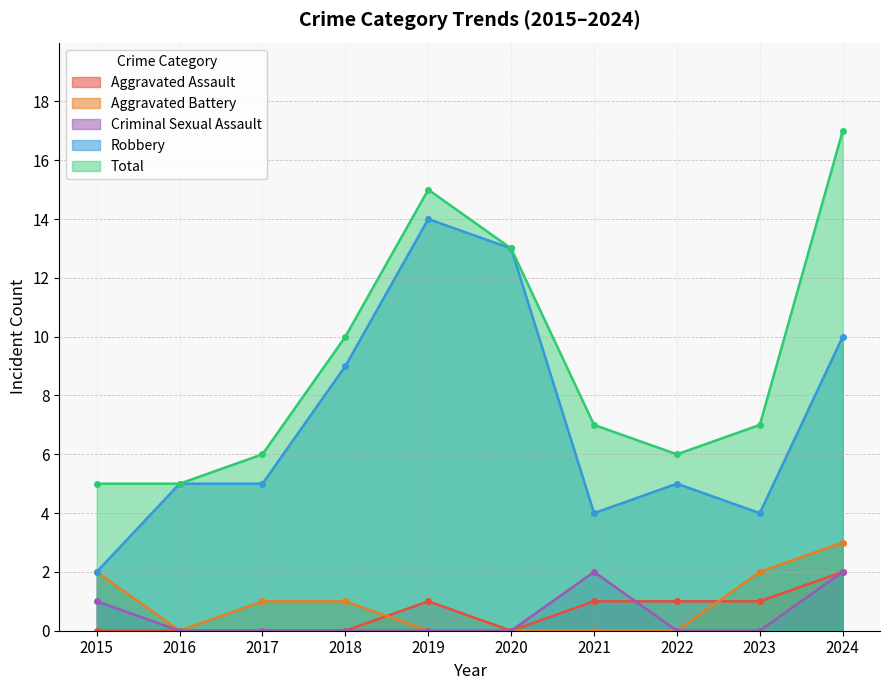

Which has a higher value, 2024 or 2019?

2024